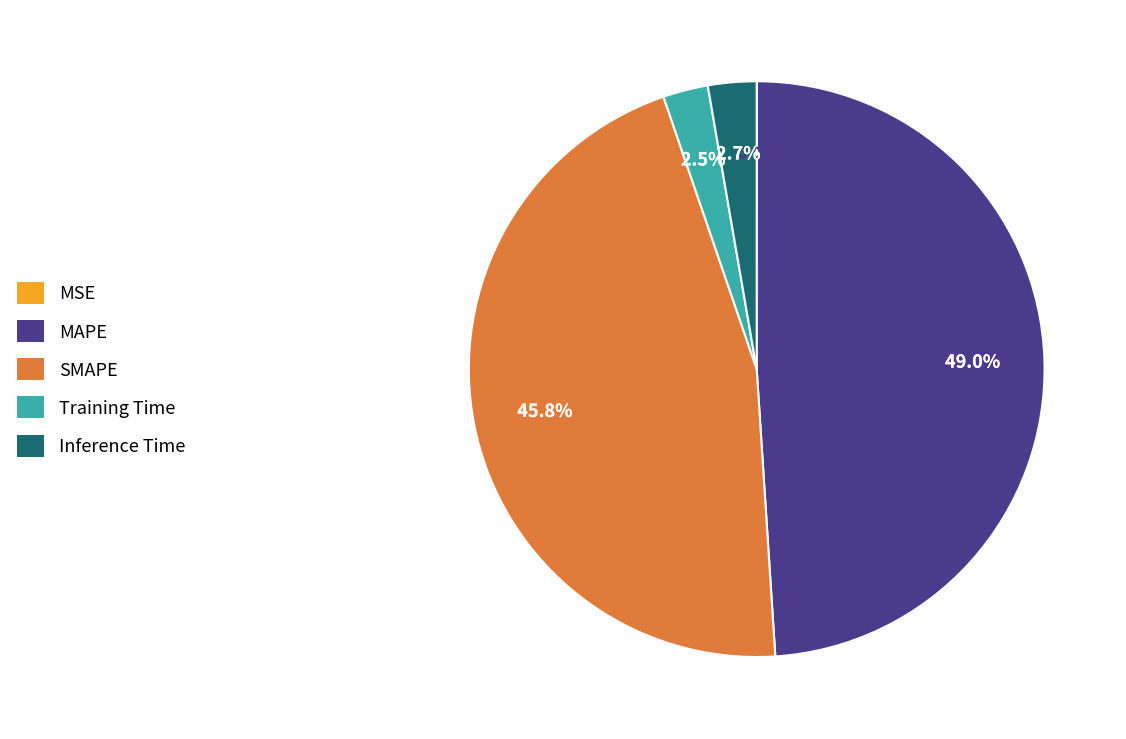

Which category has the biggest portion of the pie?

MAPE